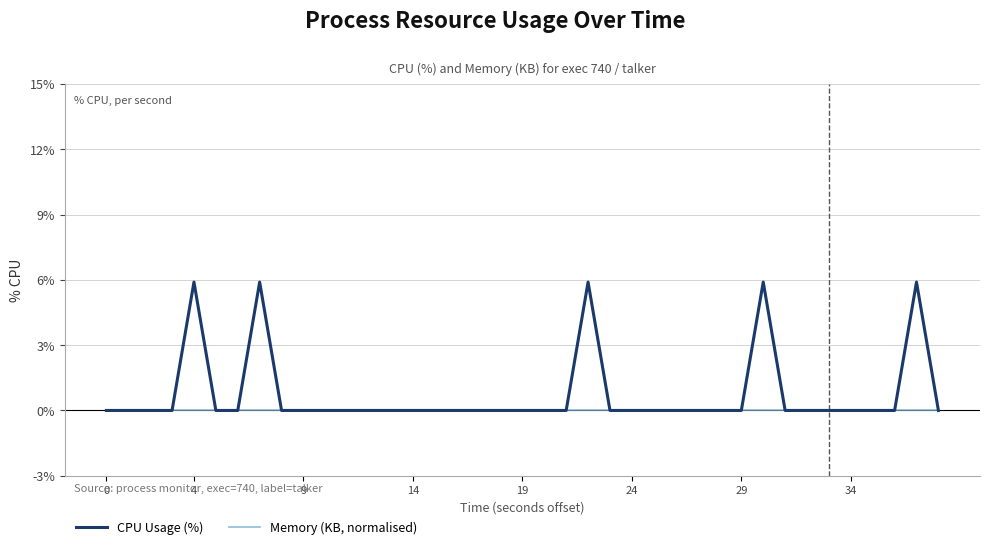

Rank the series by their average value, from highest to lowest.

CPU Usage (%), Memory (KB, normalised)